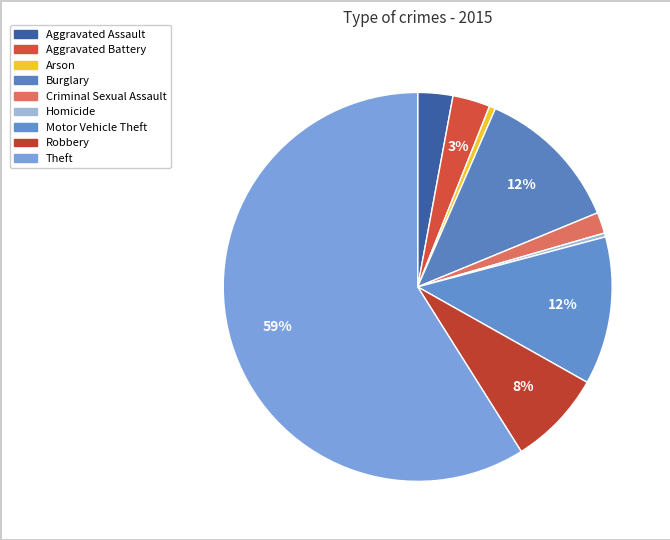

To the nearest percent, what is the difference between the largest and smallest slice percentages?

59%